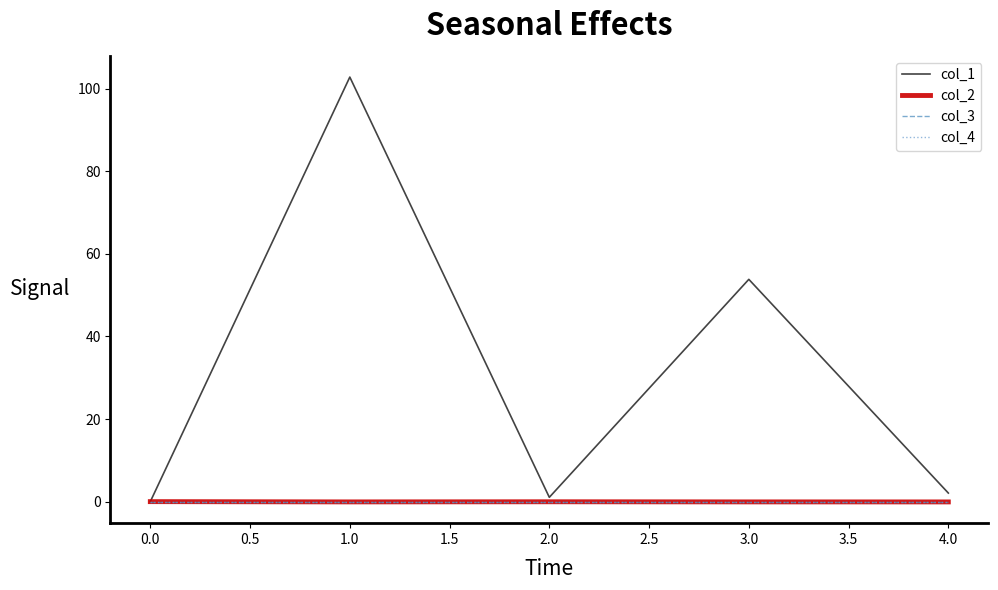

Is this an area chart (filled region under the line)?

No